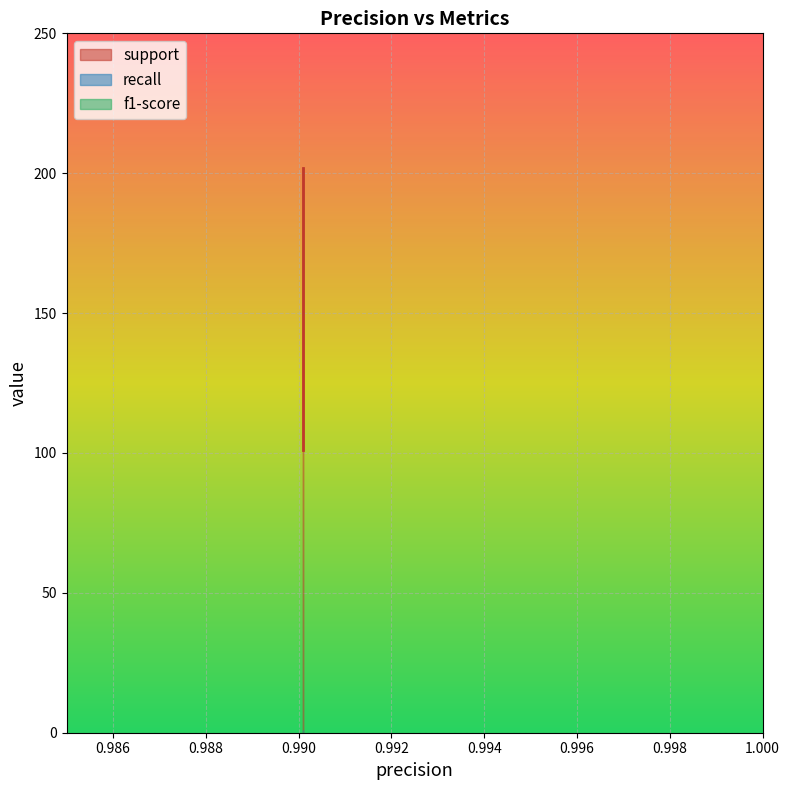

The value of support at weighted avg is 202.0. True or false?

True